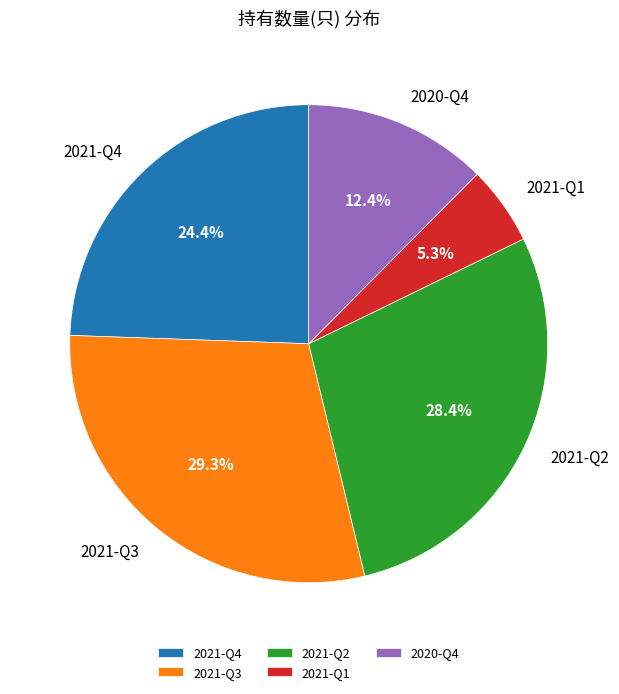

What is the largest slice in the pie chart?

2021-Q3